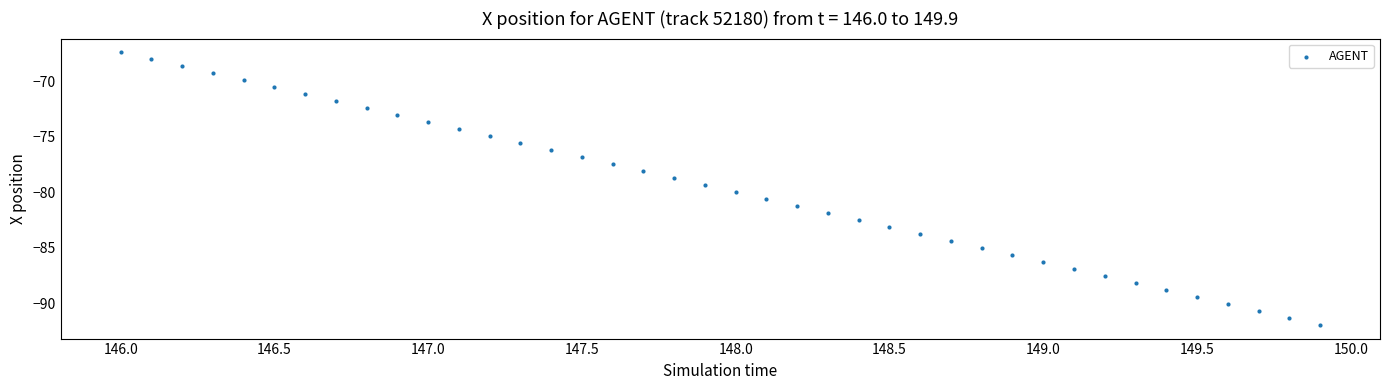

What is the range of X values (max minus min)?

3.9